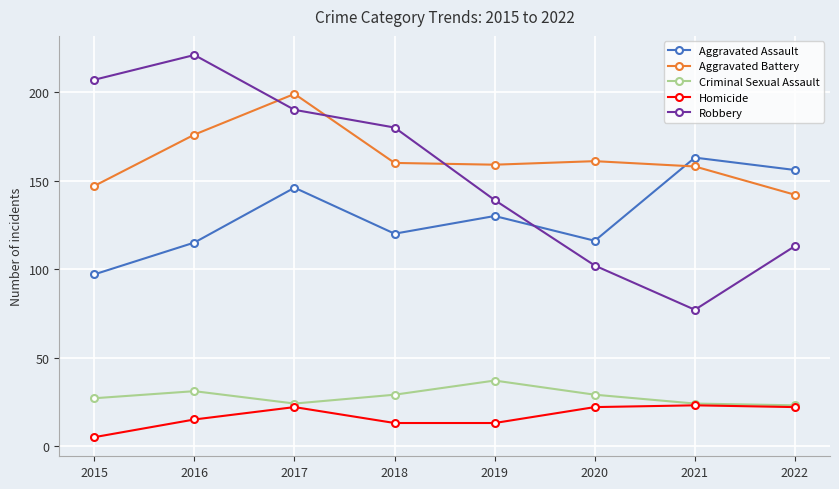

True or false: Homicide has a value of 22 at 2017.

True